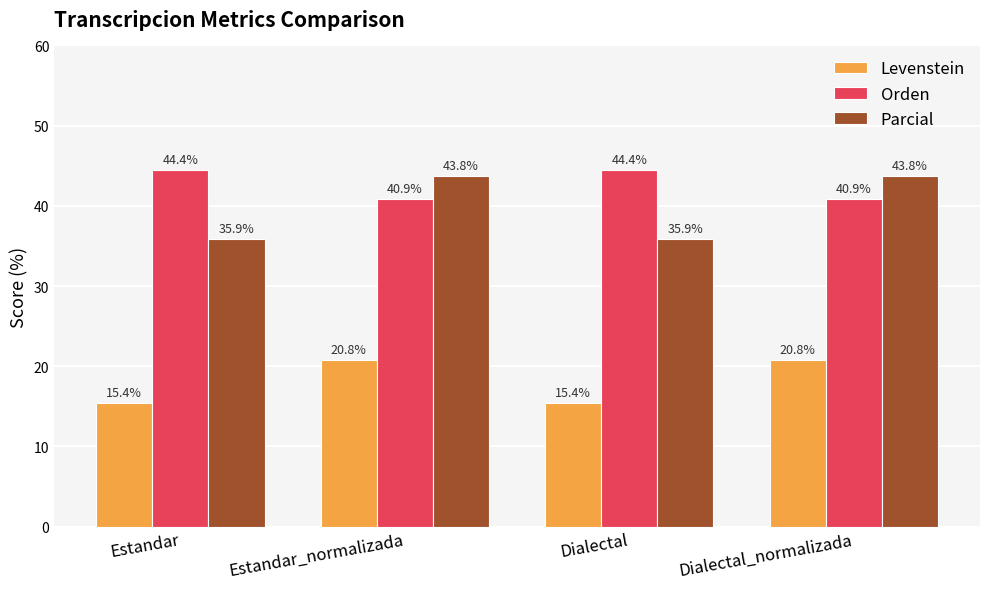

List the series in order of their peak value, highest first.

Orden, Parcial, Levenstein